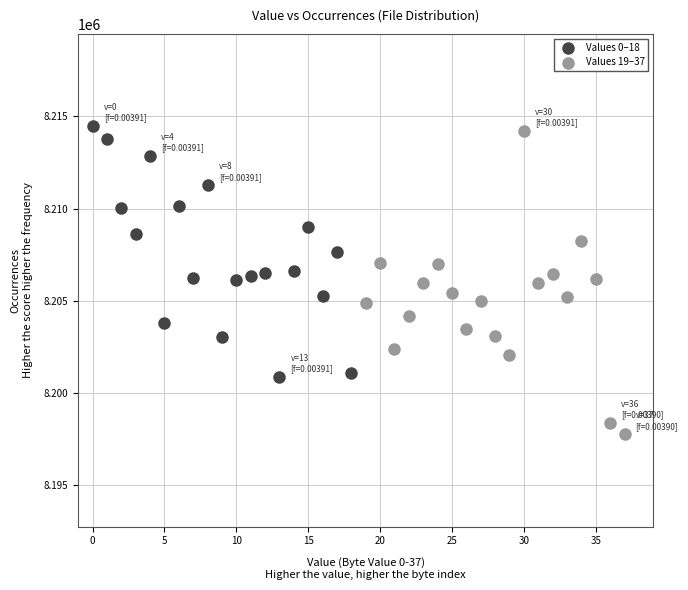

What are all the series names shown in the legend?

Values 0–18, Values 19–37